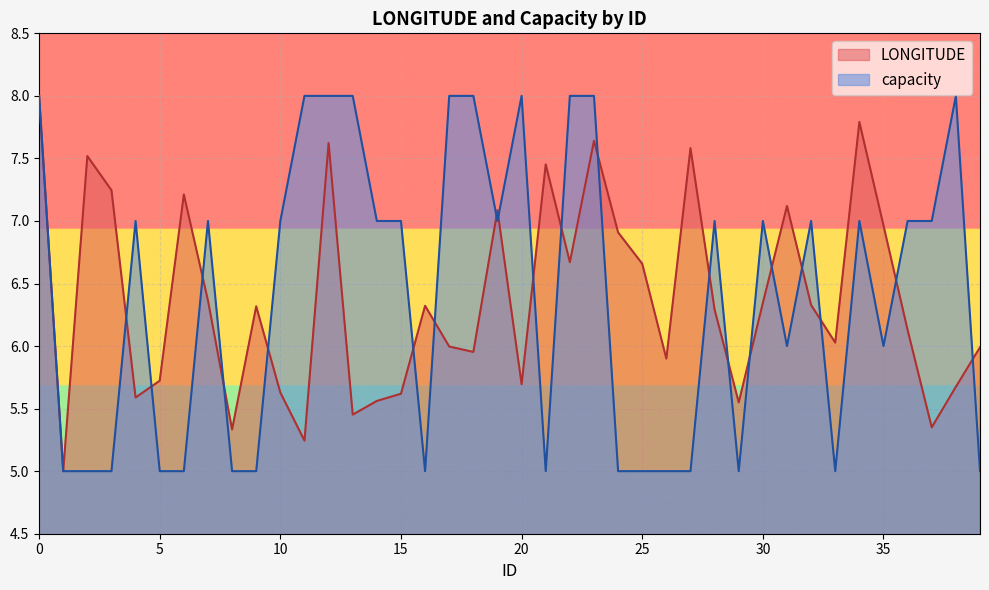

What is the difference between the maximum and minimum values in the LONGITUDE series?

3.0